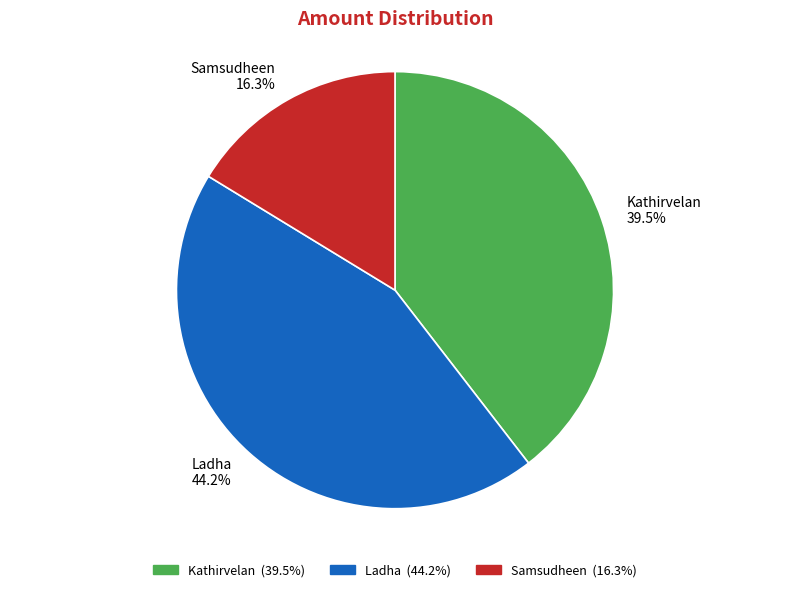

Which category has the smallest portion of the pie?

Samsudheen